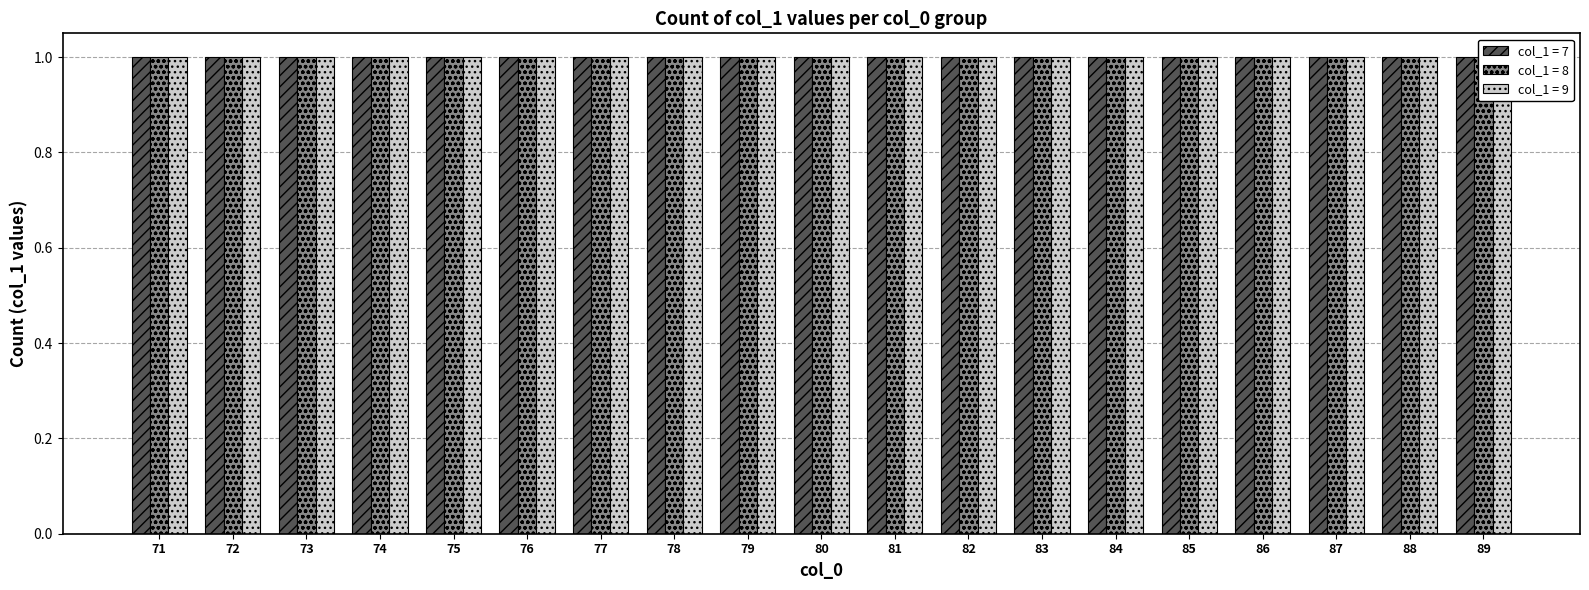

Are the bars grouped side by side (vs. stacked)?

Yes